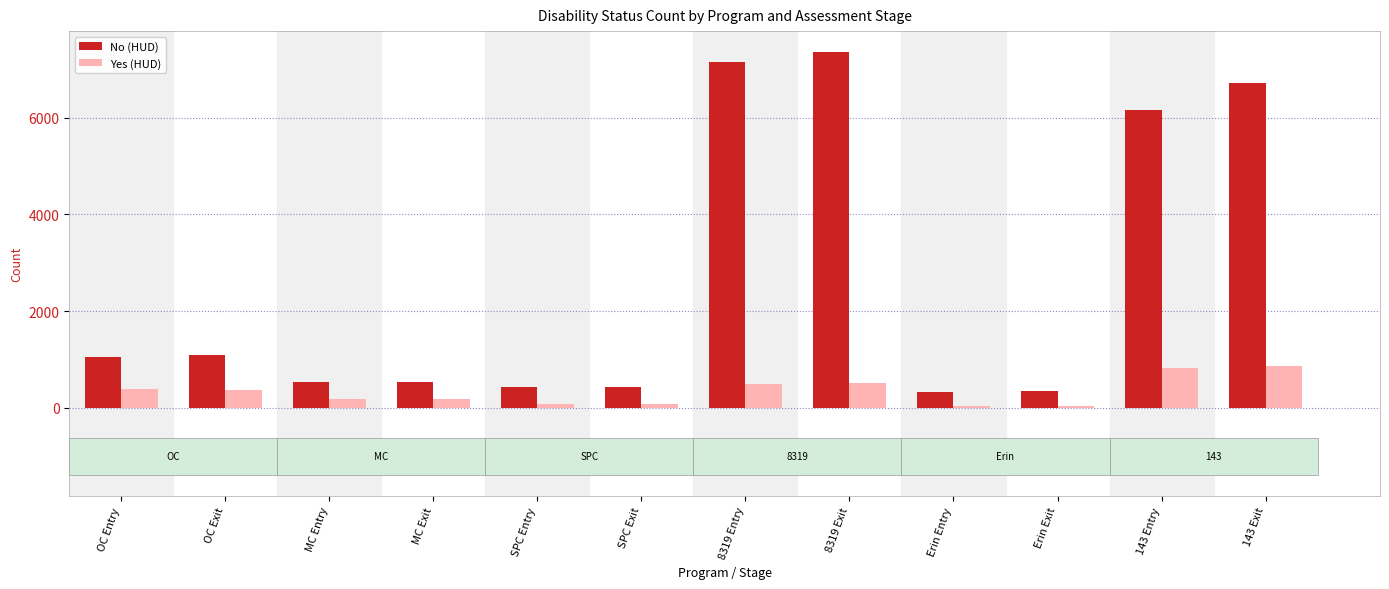

What position from the right is 8319 Exit?

5